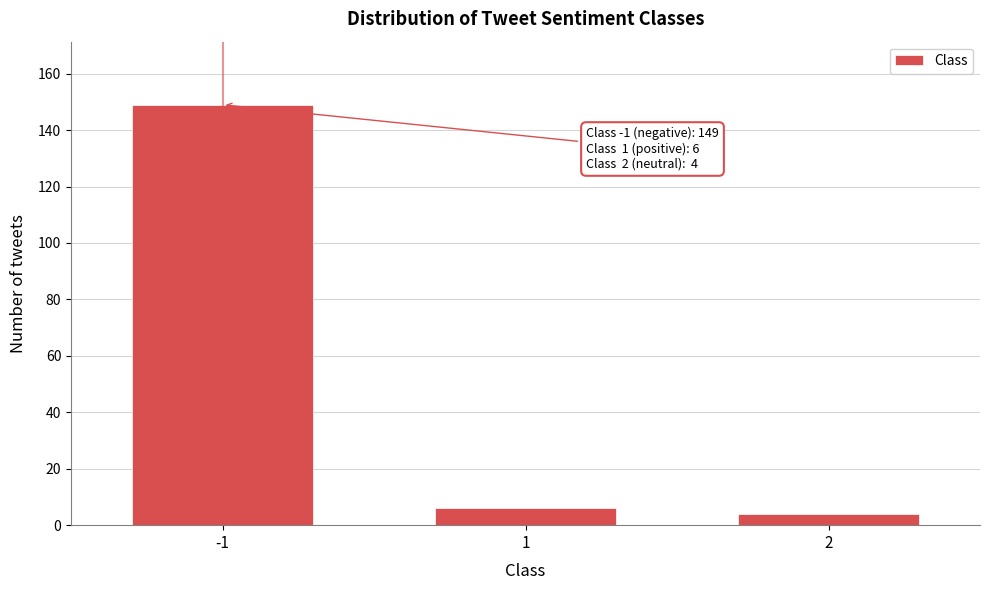

Reading left to right, extract all data points from this chart.

-1=149	1=6	2=4